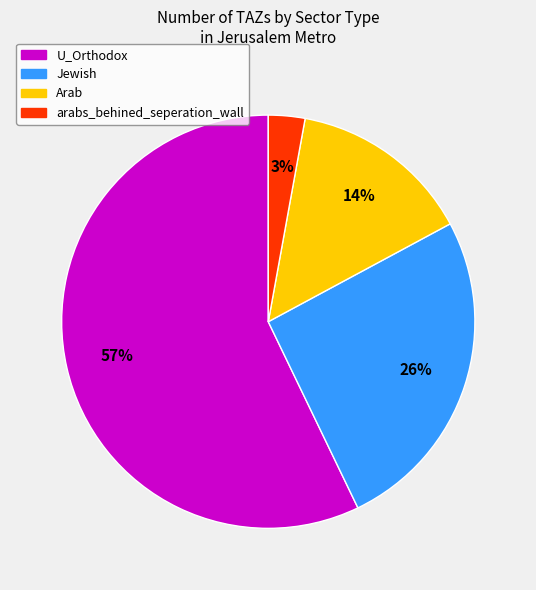

Is there any slice that represents more than half of the pie?

Yes